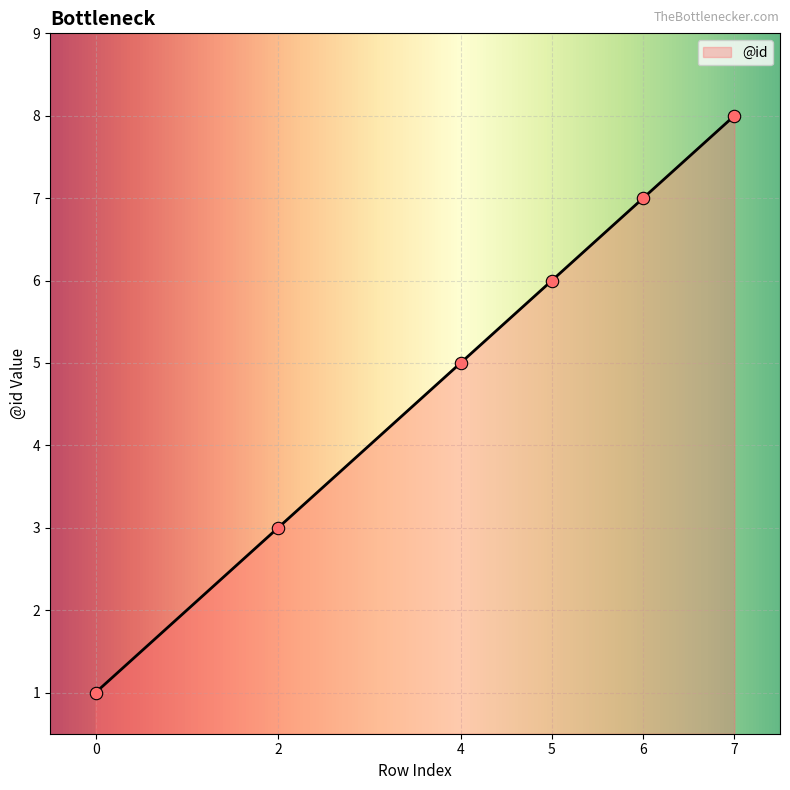

What is the change in value from 0 to 7?

+7